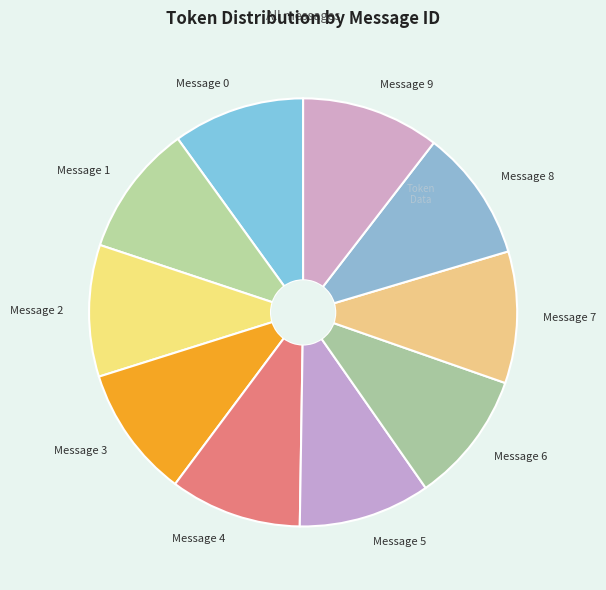

The Message 2 slice represents 10% of the pie. True or false?

True